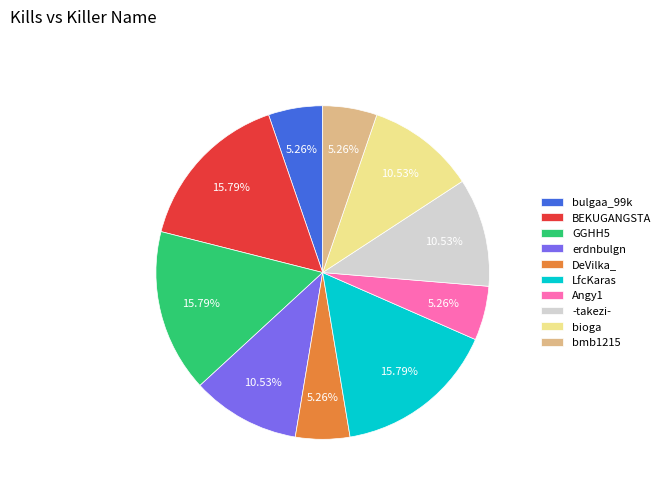

To the nearest percent, what is the average slice percentage?

10%